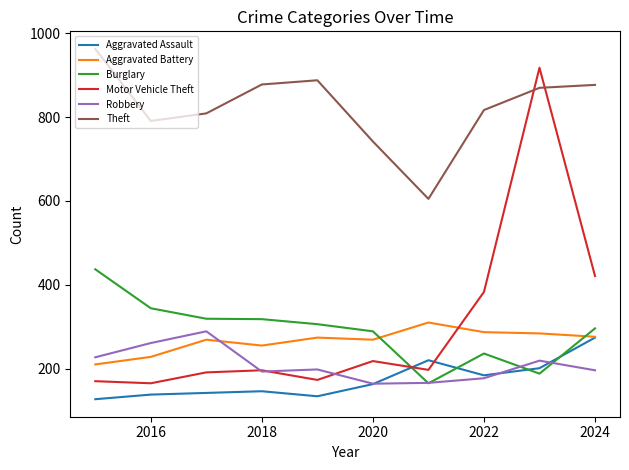

What is the difference between the maximum and minimum values in the Aggravated Assault series?

147